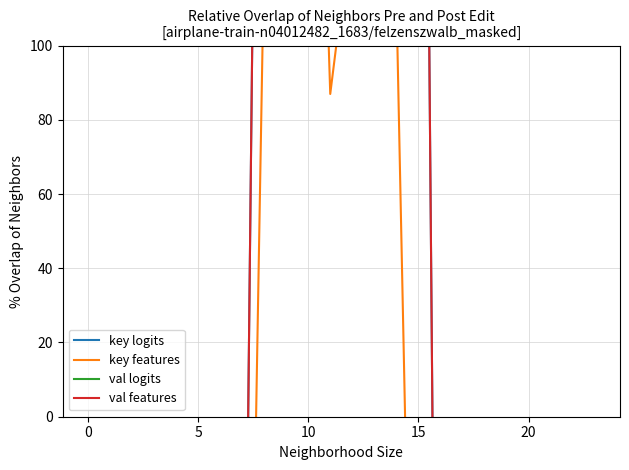

List the series in order of their peak value, lowest first.

val logits, key features, key logits, val features